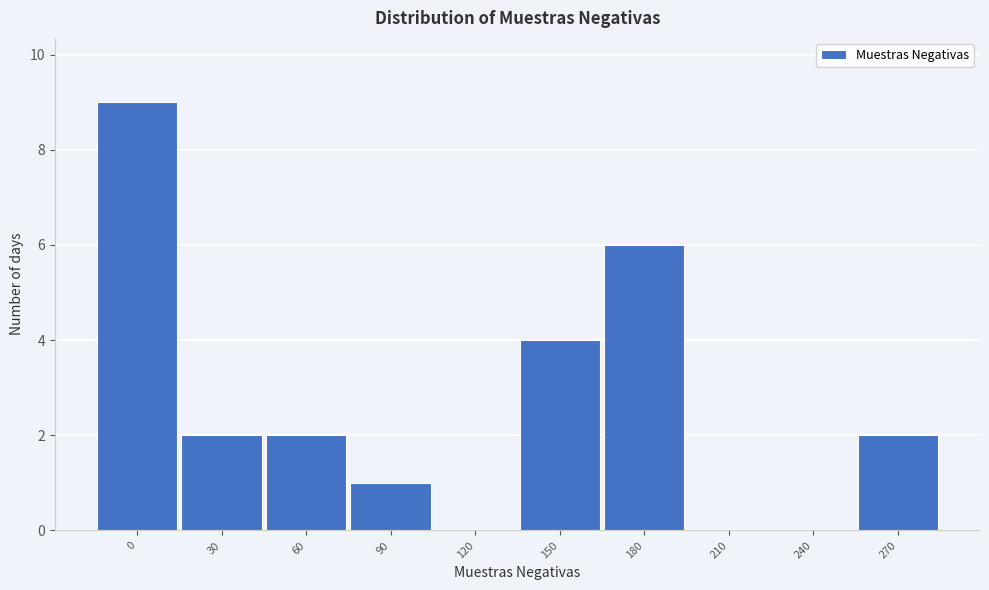

Reading left to right, what are all the values shown in this chart?

0=9	30=2	60=2	90=1	120=0	150=4	180=6	210=0	240=0	270=2